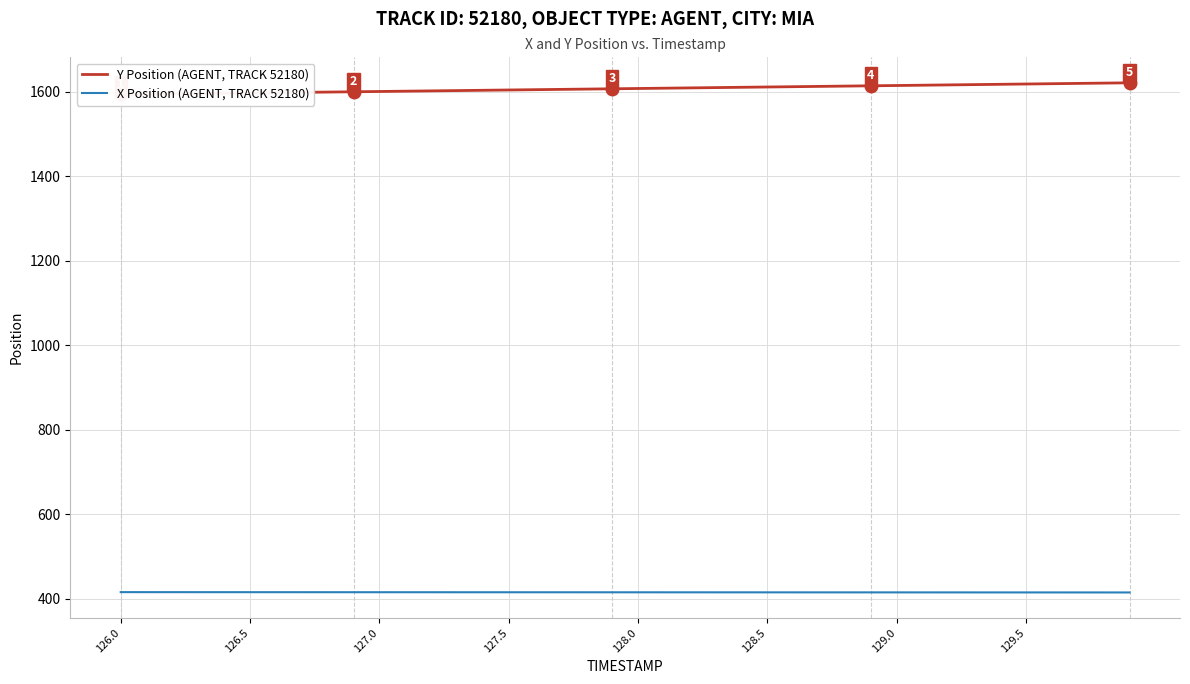

What is the difference between the highest and lowest values at 127.0?

1185.2